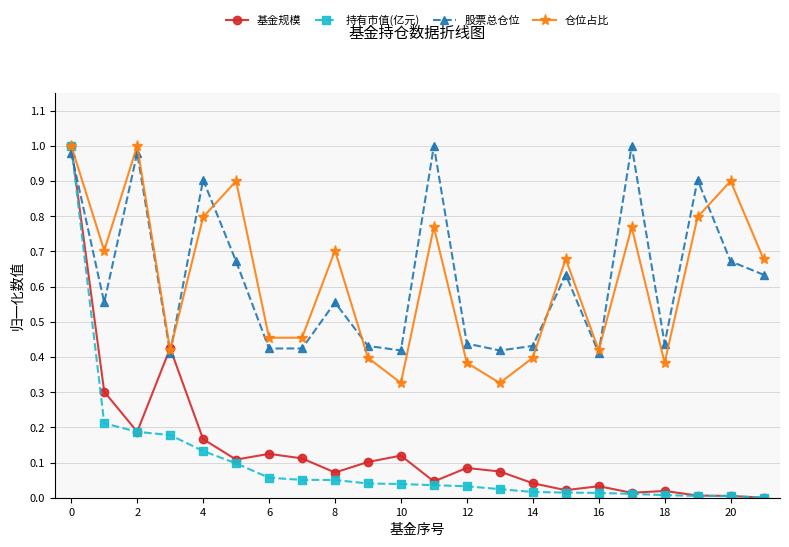

Which series ends up on top after the final intersection of 股票总仓位 and 持有市值(亿元)?

股票总仓位